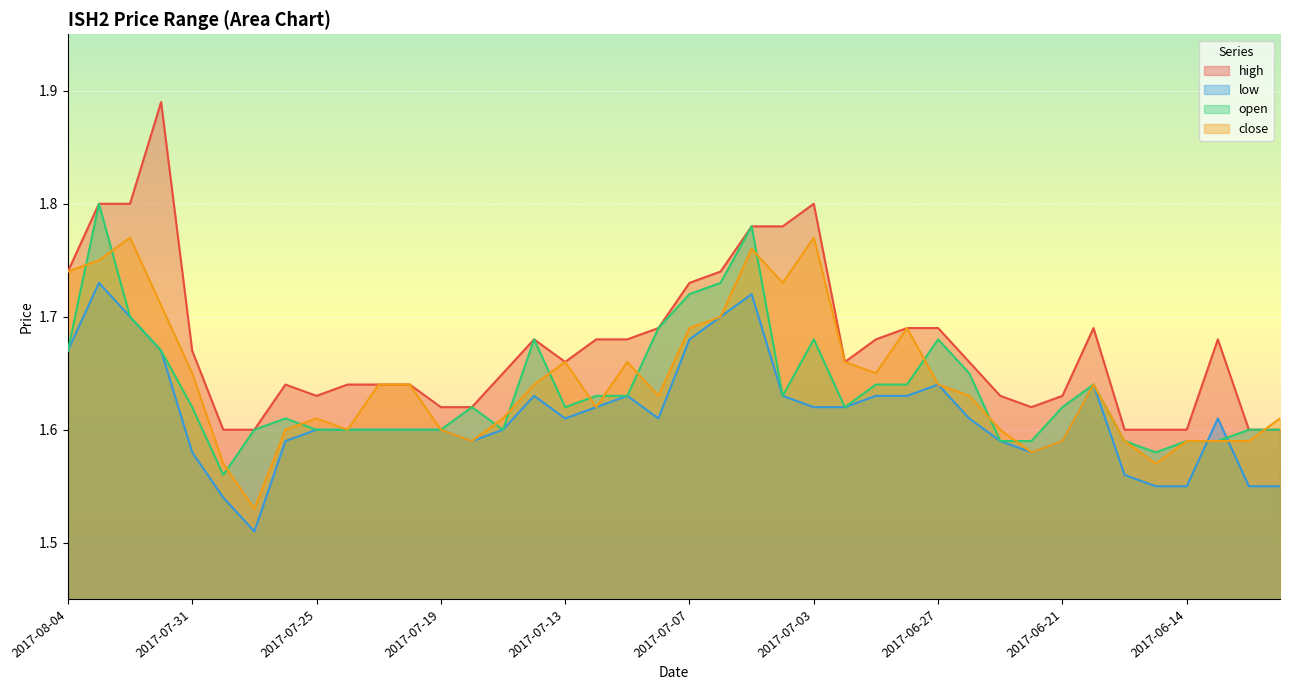

True or false: high and open intersect in this chart.

False